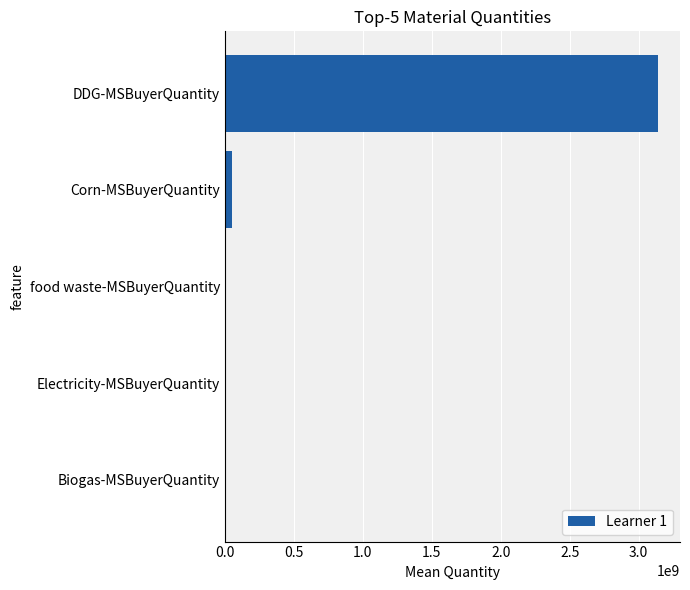

At which label is the value closest to 1571557664?

Corn-MSBuyerQuantity